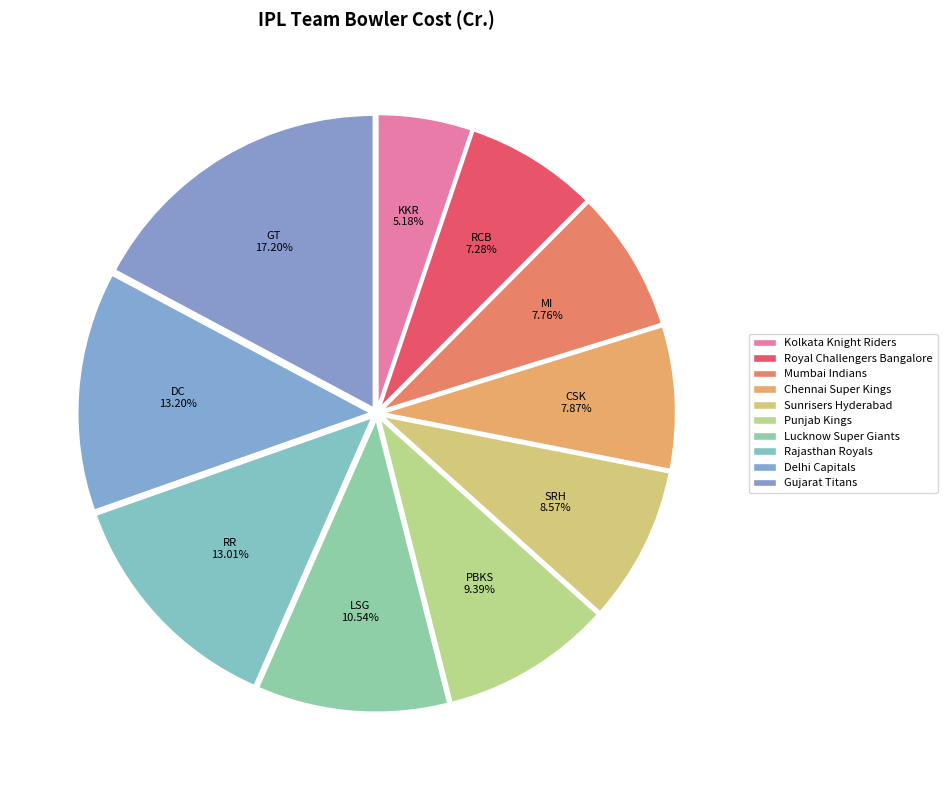

To the nearest percent, what is the combined percentage of Punjab Kings and Chennai Super Kings?

17%